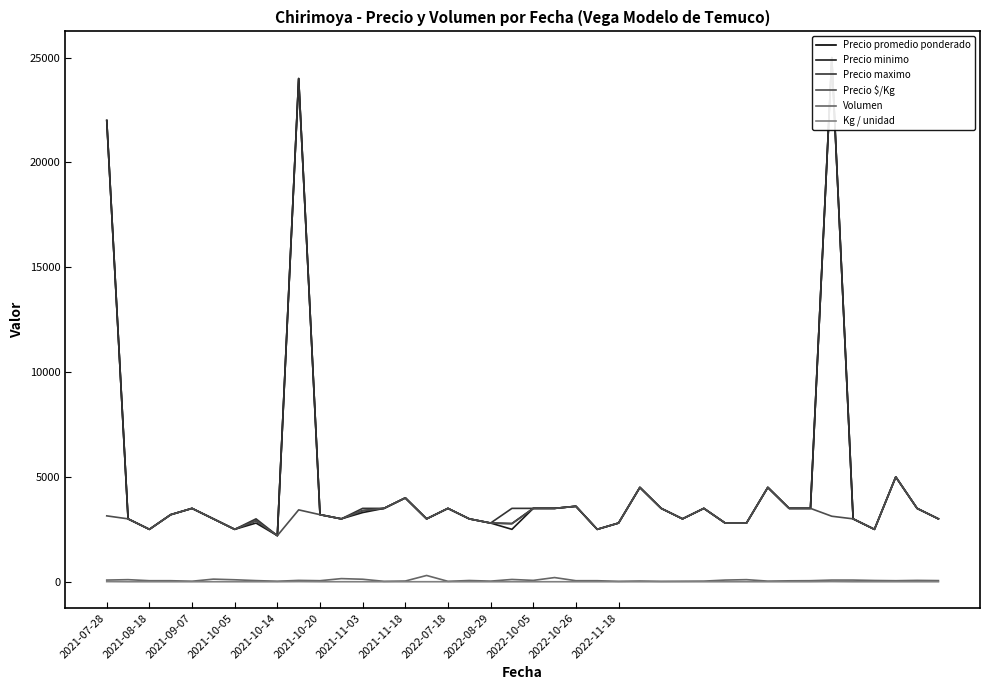

What is the difference between the maximum and second lowest values in the Precio promedio ponderado series?

22500